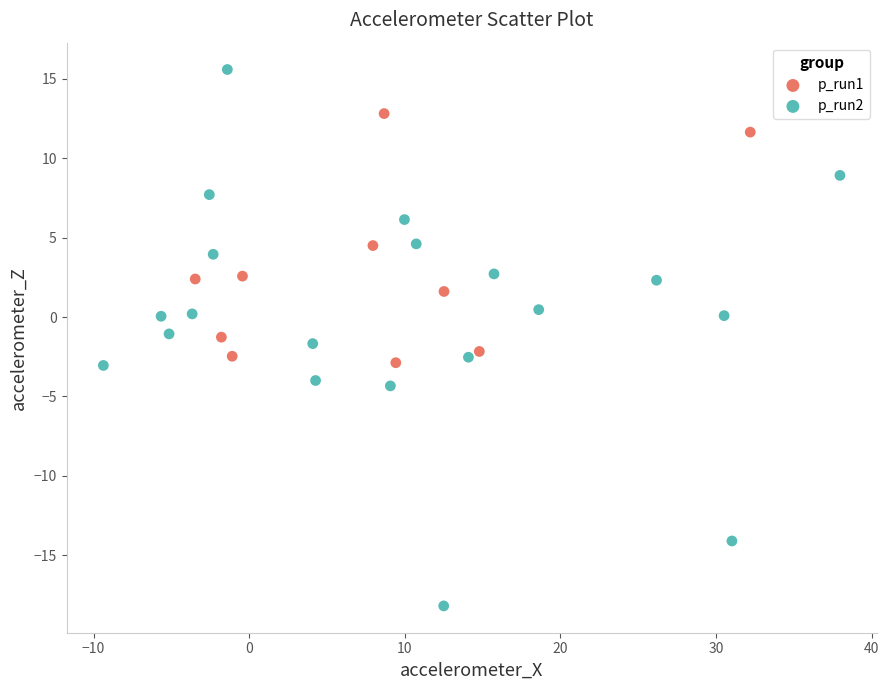

Which series has the widest spread of Y values?

p_run2